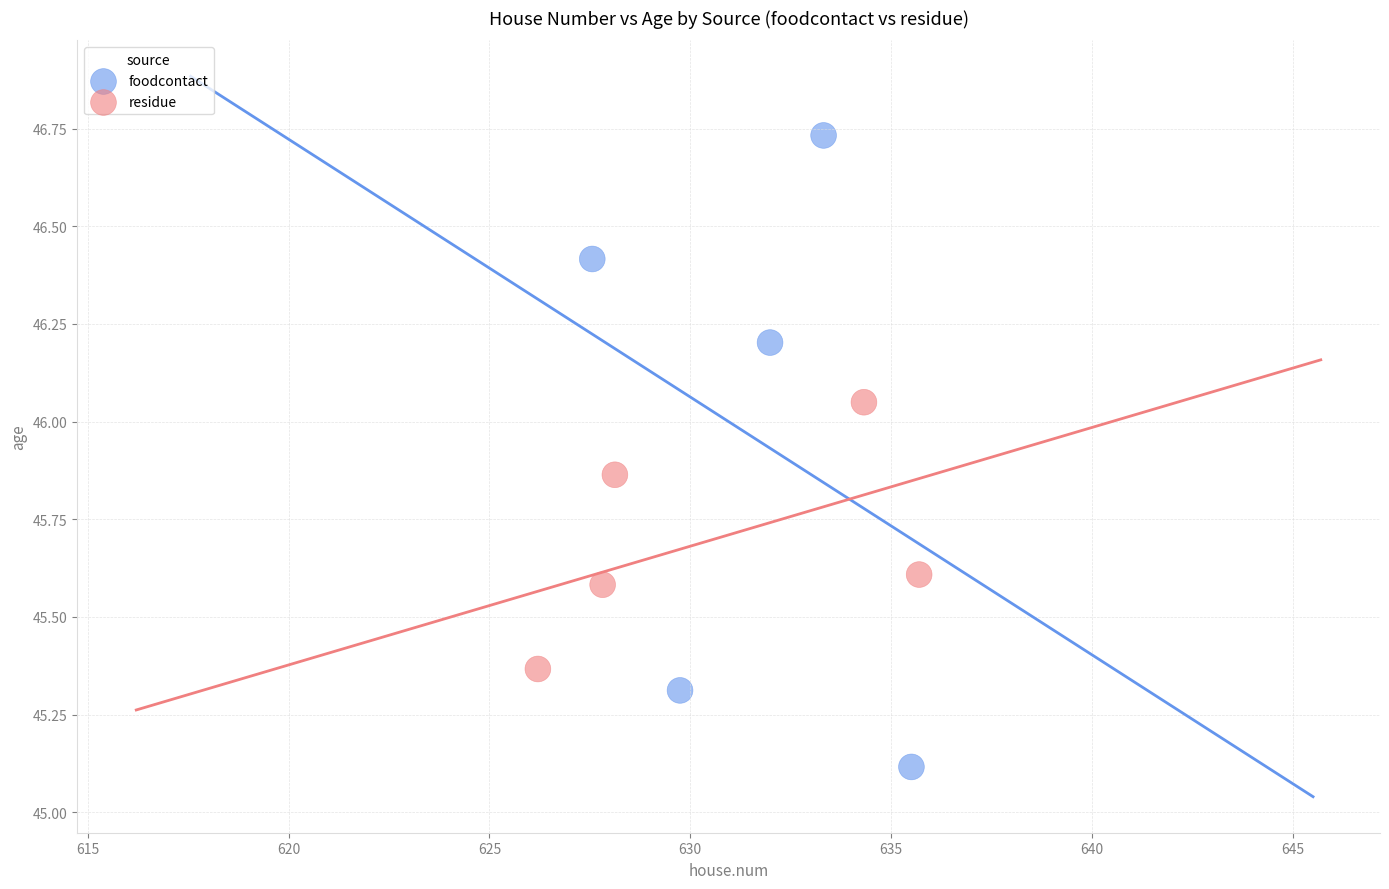

Which series has the largest Y range (max minus min)?

foodcontact